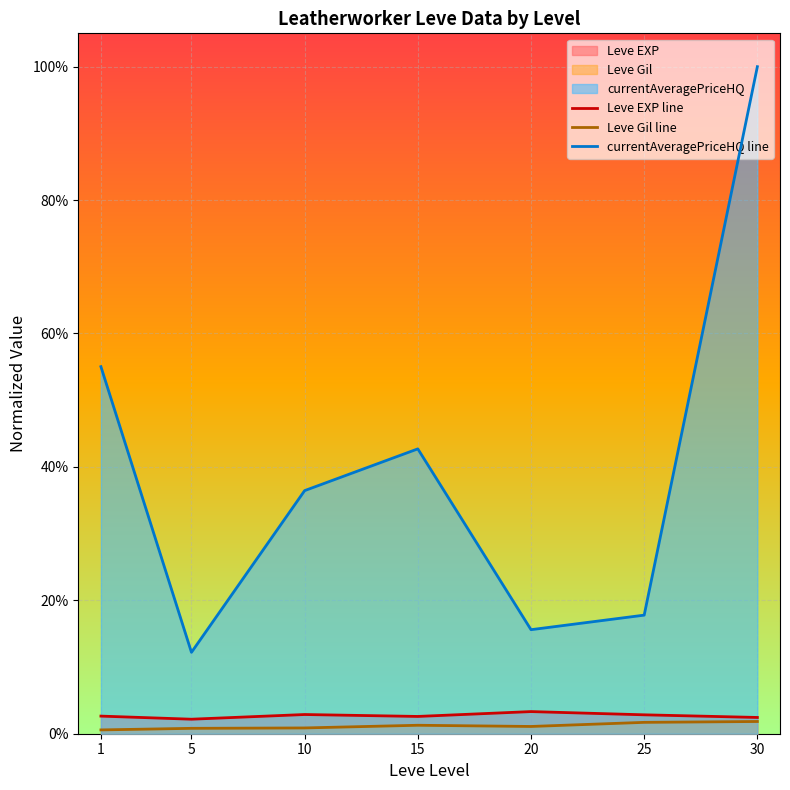

Reading left to right, transcribe all the data shown in this chart.

Leve EXP line: 0.0	0.0	0.0	0.0	0.0	0.0	0.0
Leve Gil line: 0.0	0.0	0.0	0.0	0.0	0.0	0.0
currentAveragePriceHQ line: 0.6	0.1	0.4	0.4	0.2	0.2	1.0